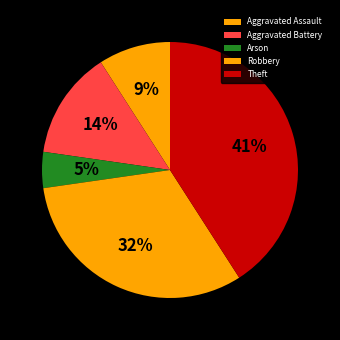

Which category has the biggest portion of the pie?

Theft